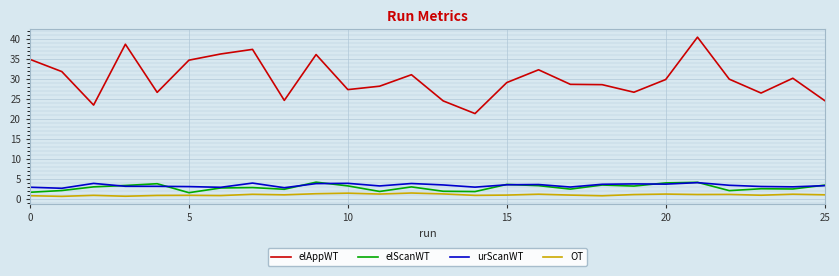

How many distinct data groups are displayed?

4